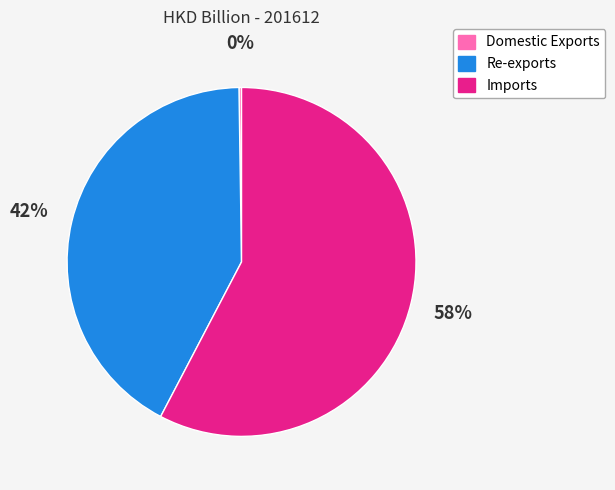

Which slice is the largest?

Imports